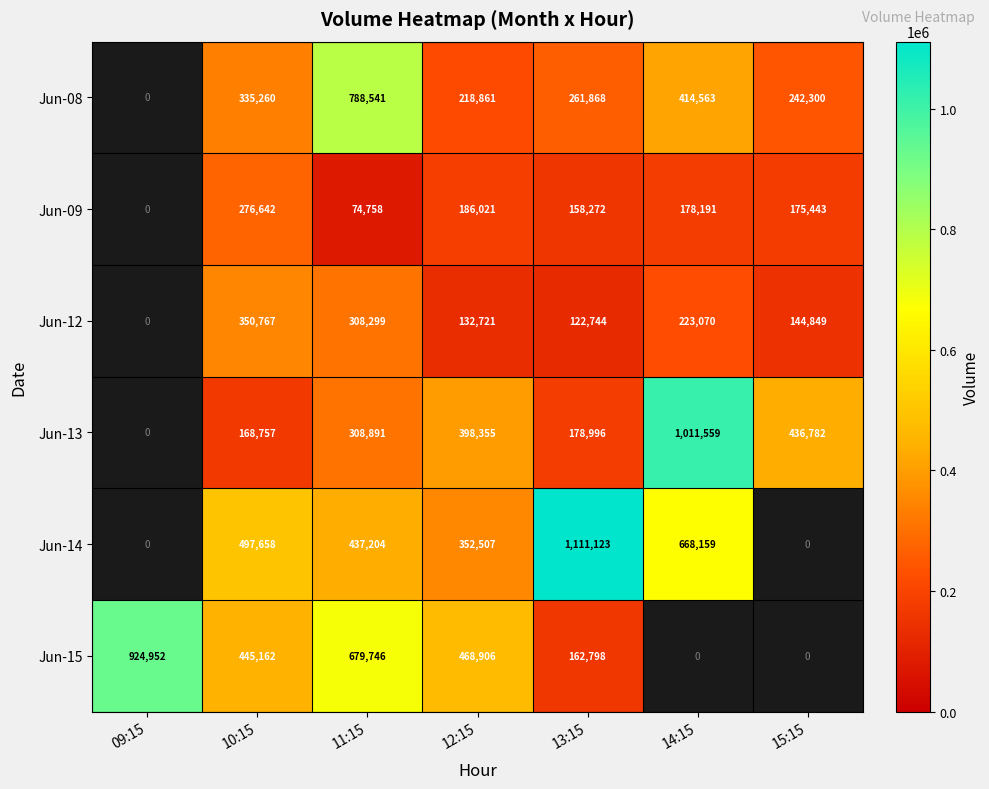

Is the value of Jun-09 at 10:15 greater than the value of Jun-15 at 09:15?

No